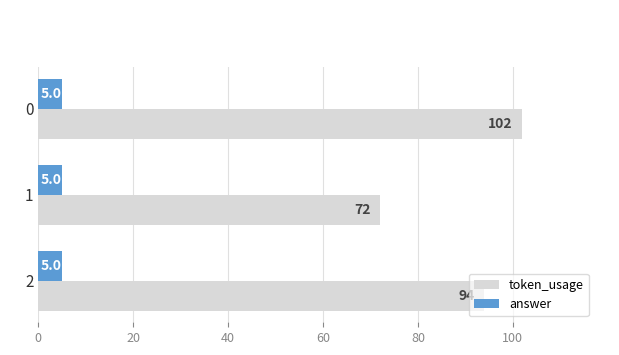

List the labels in order of token_usage value, smallest first.

1, 2, 0